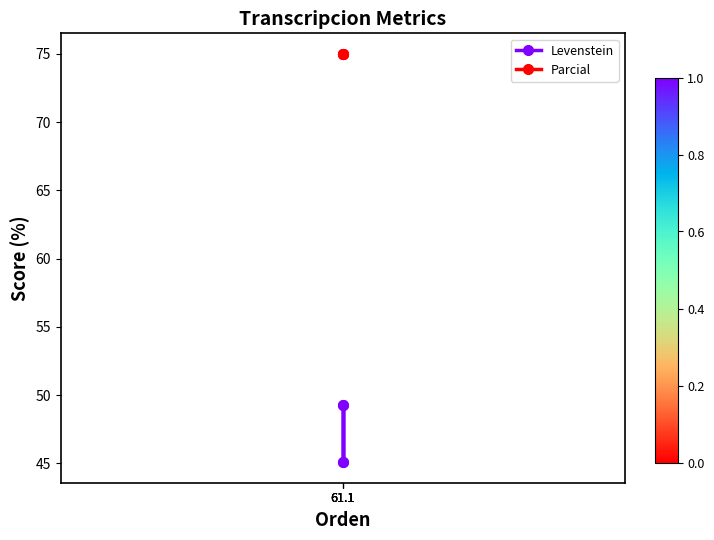

True or false: Parcial and Levenstein cross at least once.

False